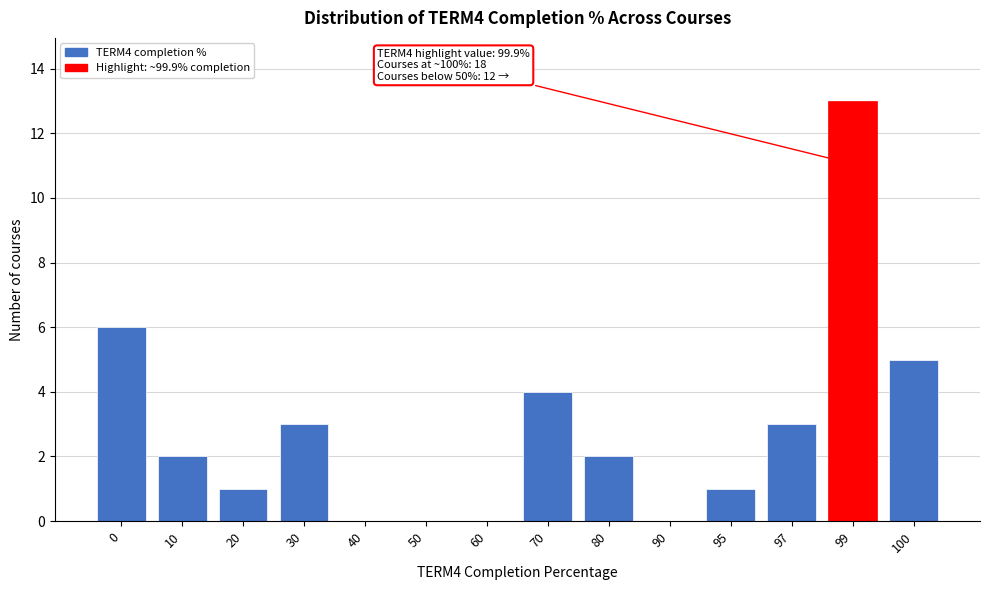

Reading left to right, extract all data points from this chart.

0=6	10=2	20=1	30=3	40=0	50=0	60=0	70=4	80=2	90=0	95=1	97=3	99=13	100=5